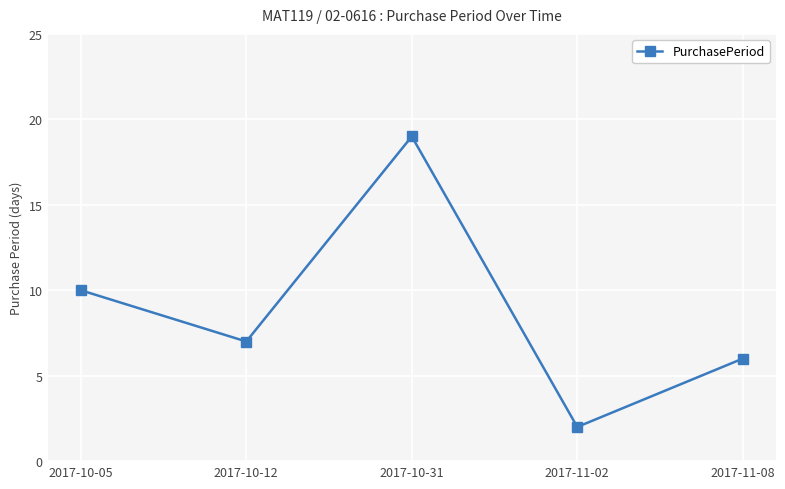

At which category does the chart reach its peak across all series?

2017-10-31